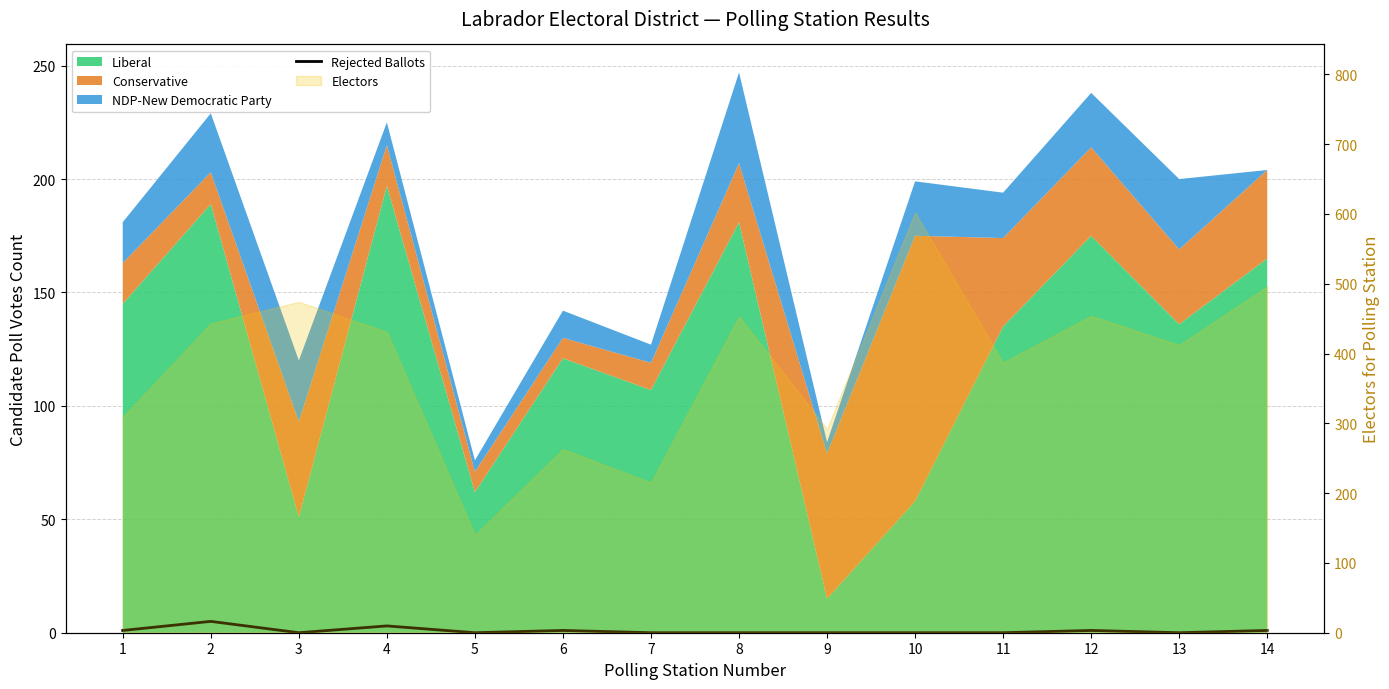

What is the value of the 2nd point from the left?

5